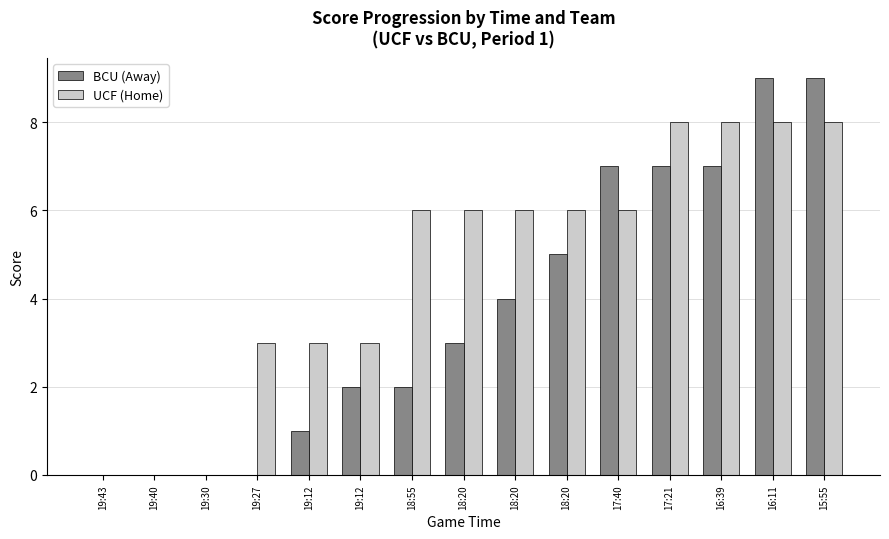

Reading left to right, extract all data points from this chart.

BCU (Away): 0	0	0	0	1	2	2	3	4	5	7	7	7	9	9
UCF (Home): 0	0	0	3	3	3	6	6	6	6	6	8	8	8	8